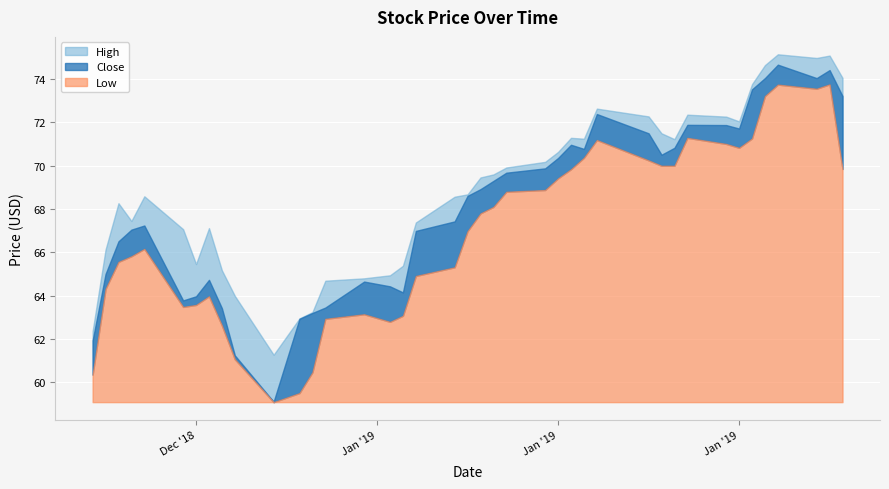

What is the highest value of the close series?

74.7